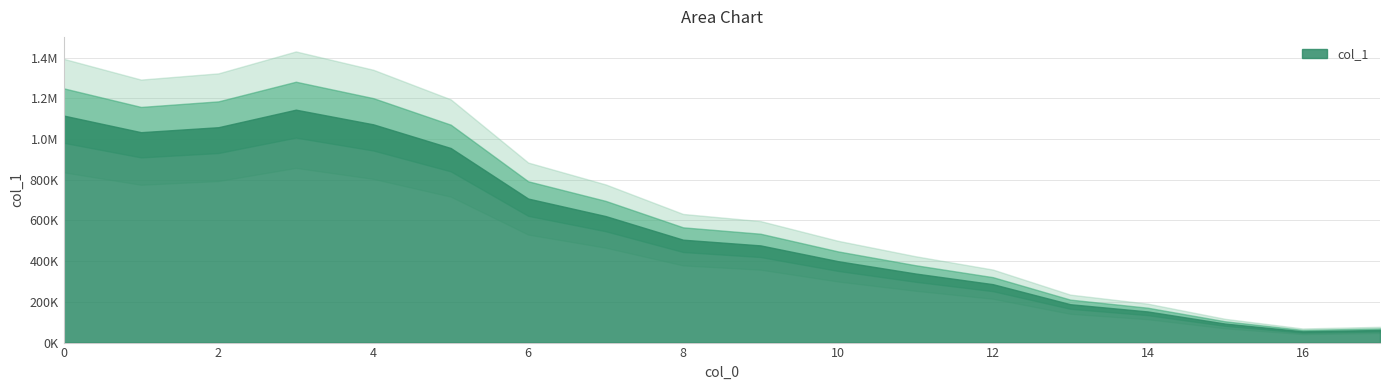

What is the average value?

570406